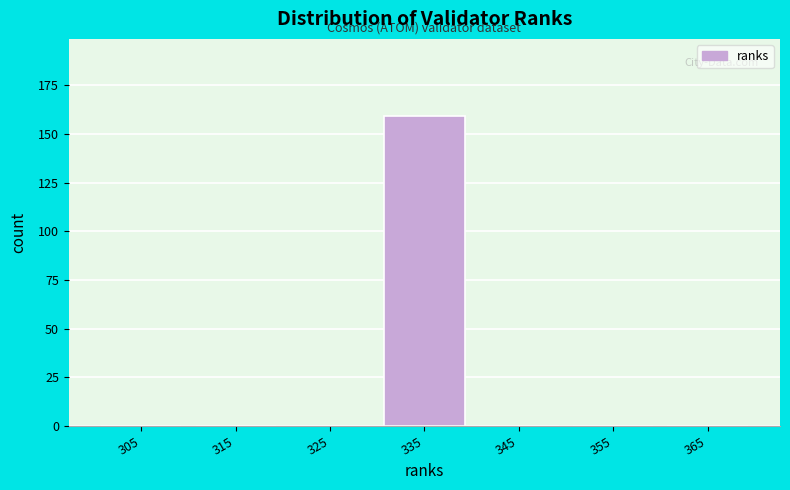

What is the height of the bar covering 330 to 340 on the x-axis? The values are not printed on the chart, so give them approximately, as read against the axis.

160